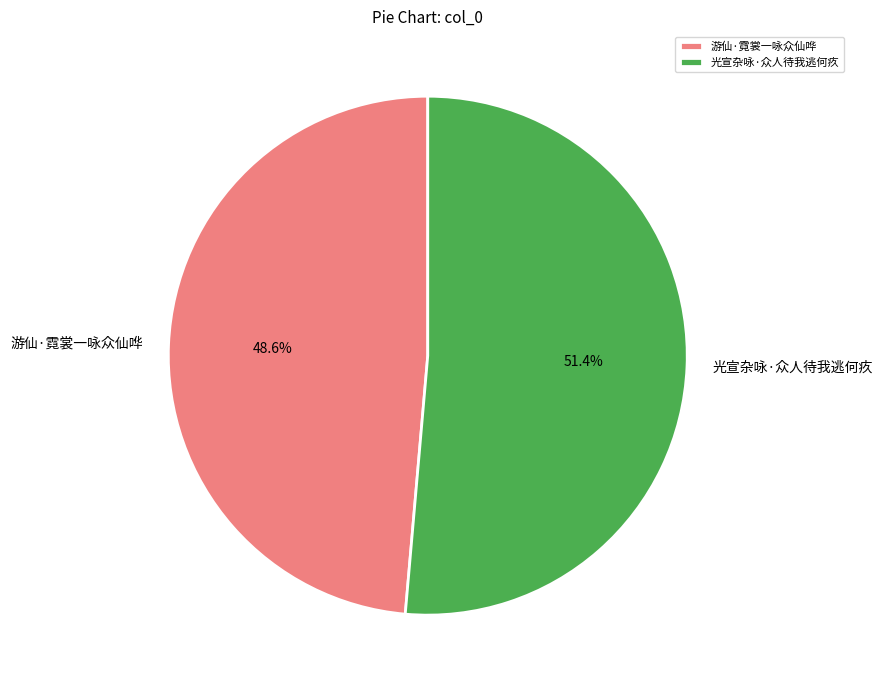

True or false: 光宣杂咏·众人待我逃何疚 accounts for 40% of the total.

False